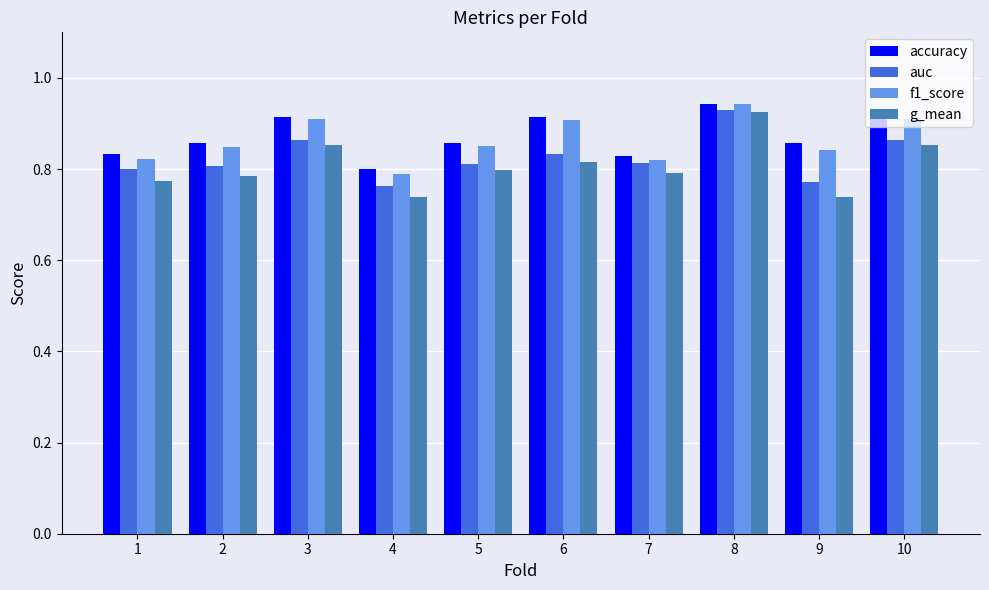

The value of g_mean at 7 is 0.8. True or false?

True